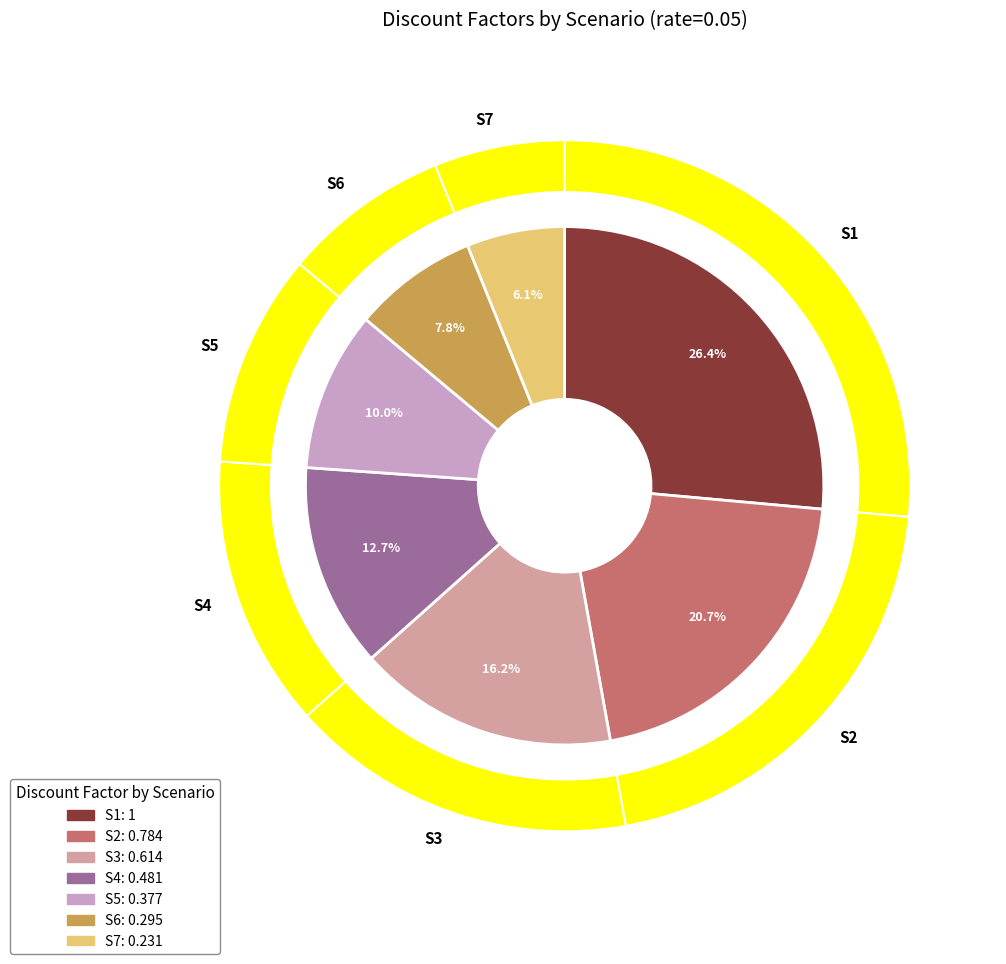

How many slices are in this pie chart?

7